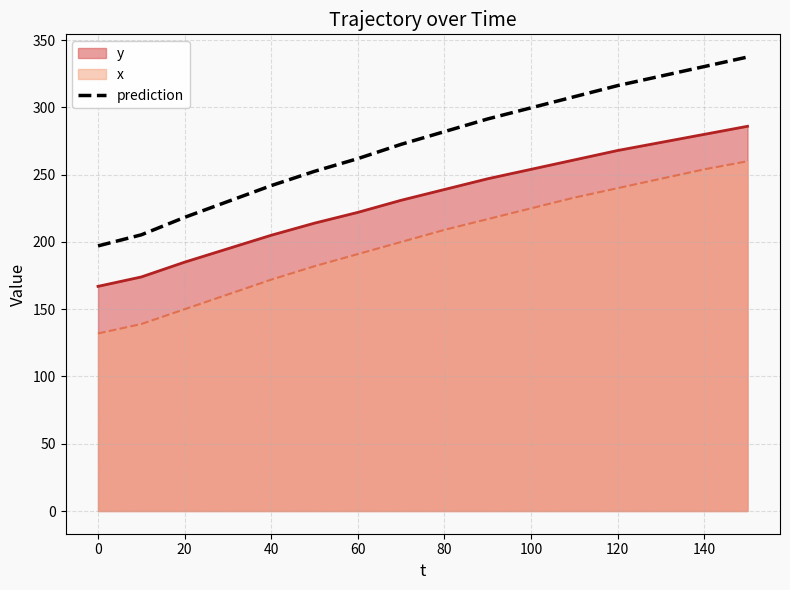

Does the chart display data point markers on the line(s)?

No